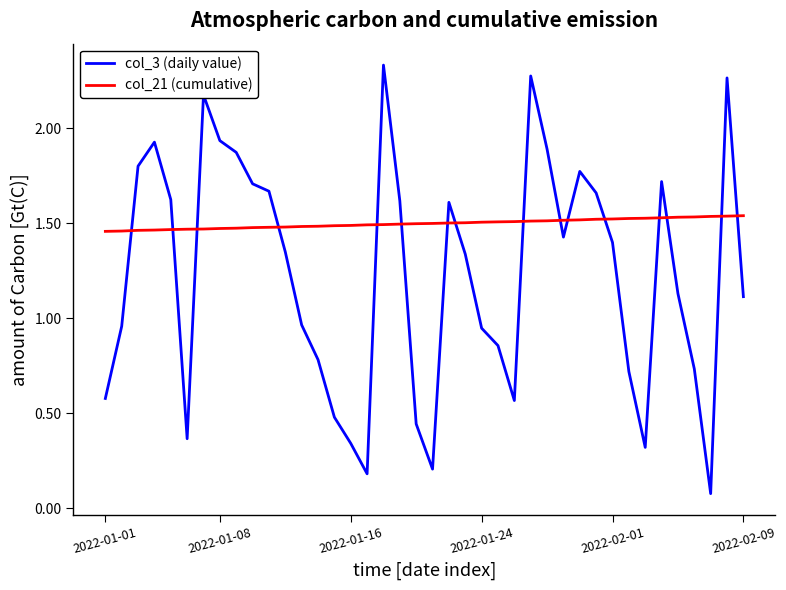

Which series has the largest total across all categories?

col_21 (cumulative)